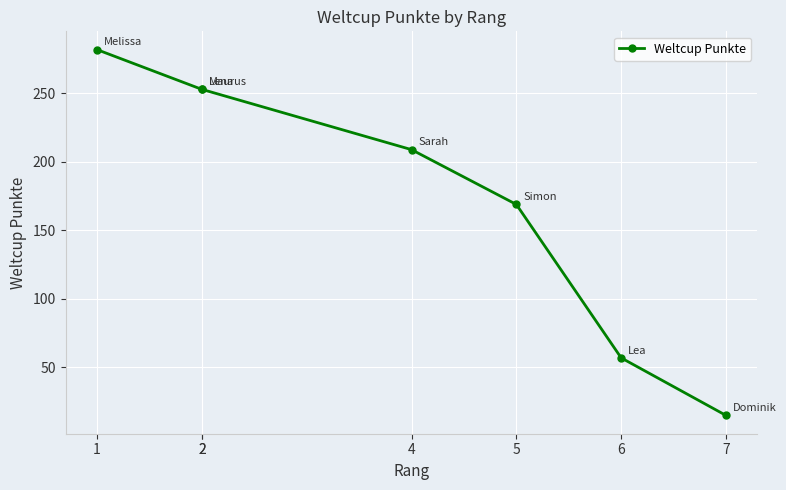

What is the sum of all values?

1238